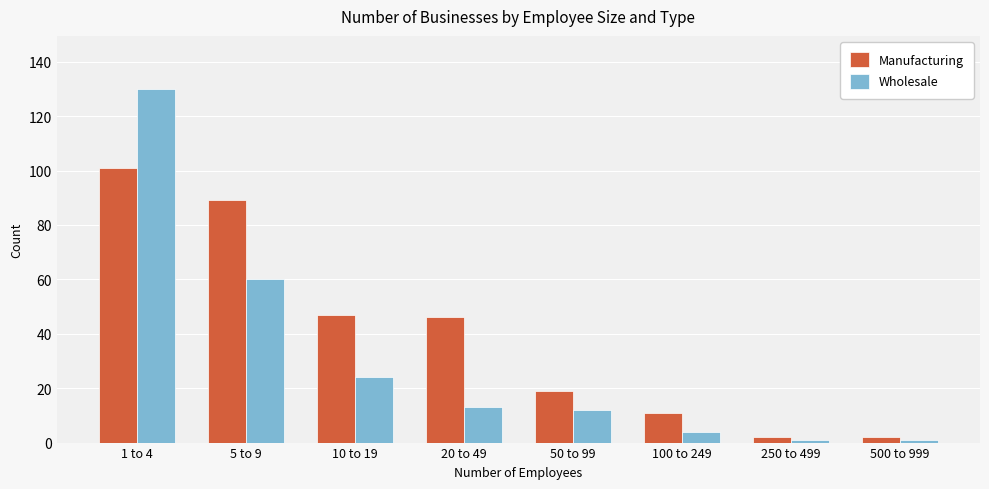

Which series changed the most between 50 to 99 and 500 to 999?

Manufacturing